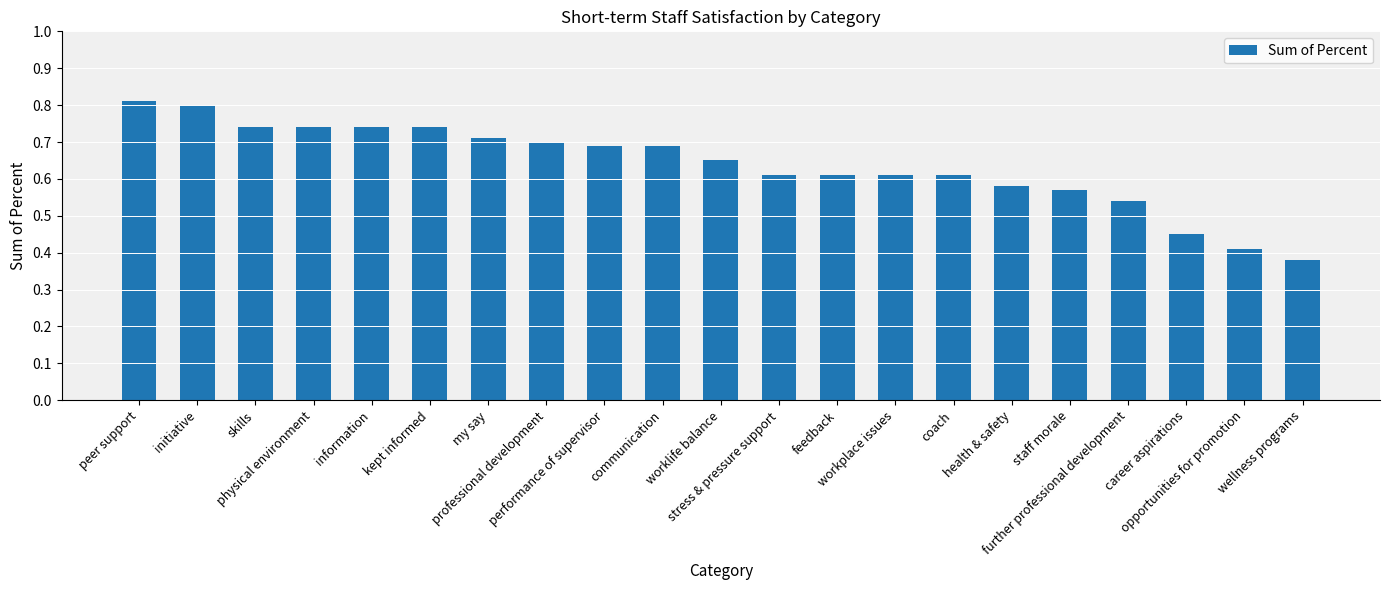

What is the smallest value displayed?

0.4